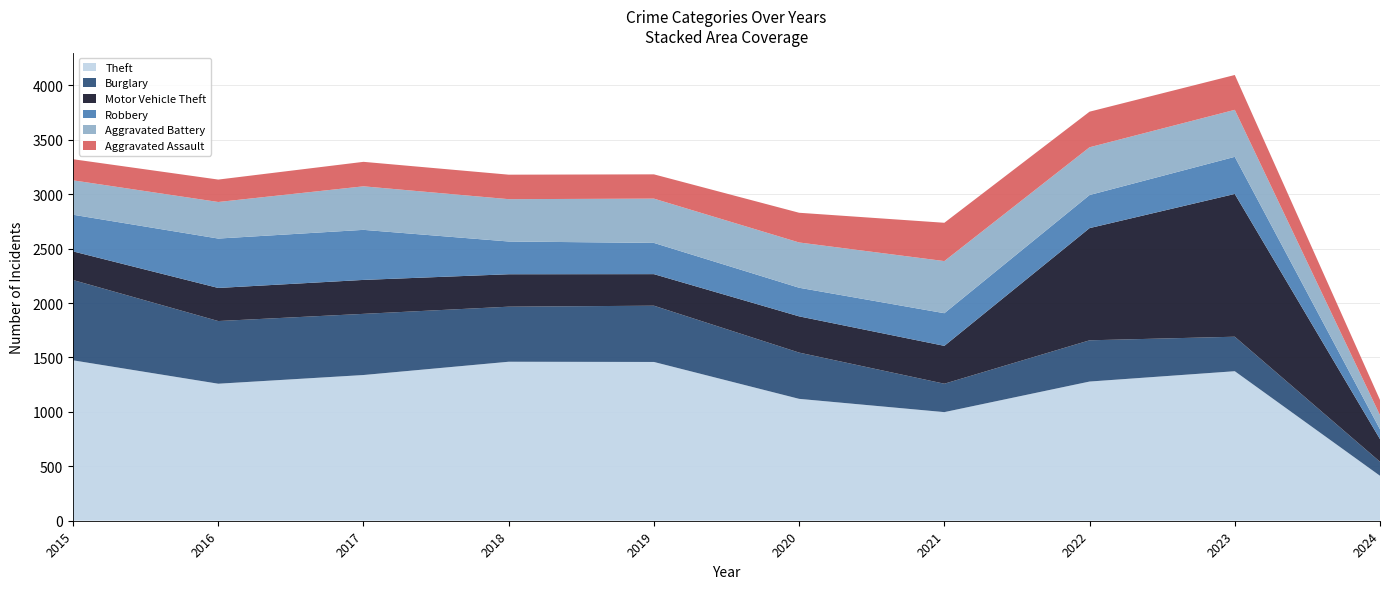

Reading left to right, transcribe all the data shown in this chart.

Theft: 2015=1474	2016=1259	2017=1339	2018=1461	2019=1459	2020=1120	2021=998	2022=1279	2023=1374	2024=413
Burglary: 2015=738	2016=576	2017=562	2018=506	2019=517	2020=425	2021=261	2022=379	2023=317	2024=129
Motor Vehicle Theft: 2015=263	2016=304	2017=312	2018=298	2019=290	2020=333	2021=348	2022=1031	2023=1312	2024=208
Robbery: 2015=337	2016=454	2017=460	2018=301	2019=287	2020=263	2021=300	2022=304	2023=341	2024=90
Aggravated Battery: 2015=316	2016=336	2017=400	2018=389	2019=407	2020=416	2021=479	2022=439	2023=432	2024=130
Aggravated Assault: 2015=194	2016=206	2017=225	2018=225	2019=223	2020=273	2021=352	2022=327	2023=320	2024=140